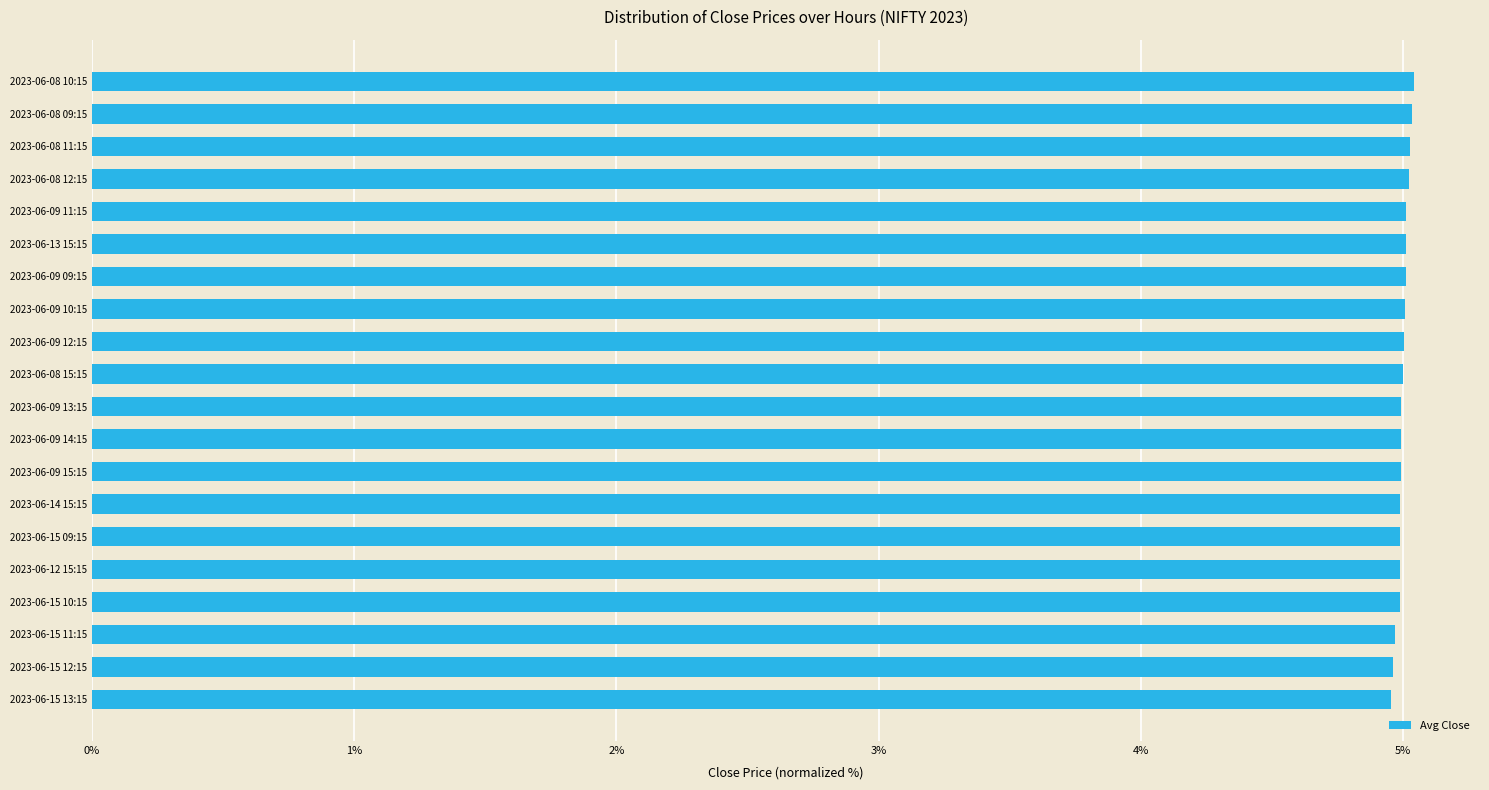

Are the bars horizontal?

Yes